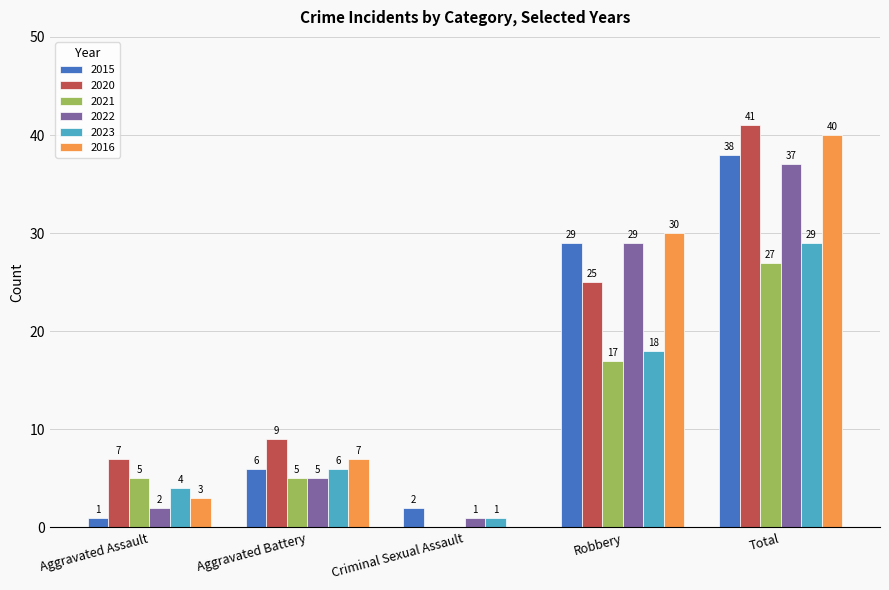

At which category is the sum across all series the highest?

Total